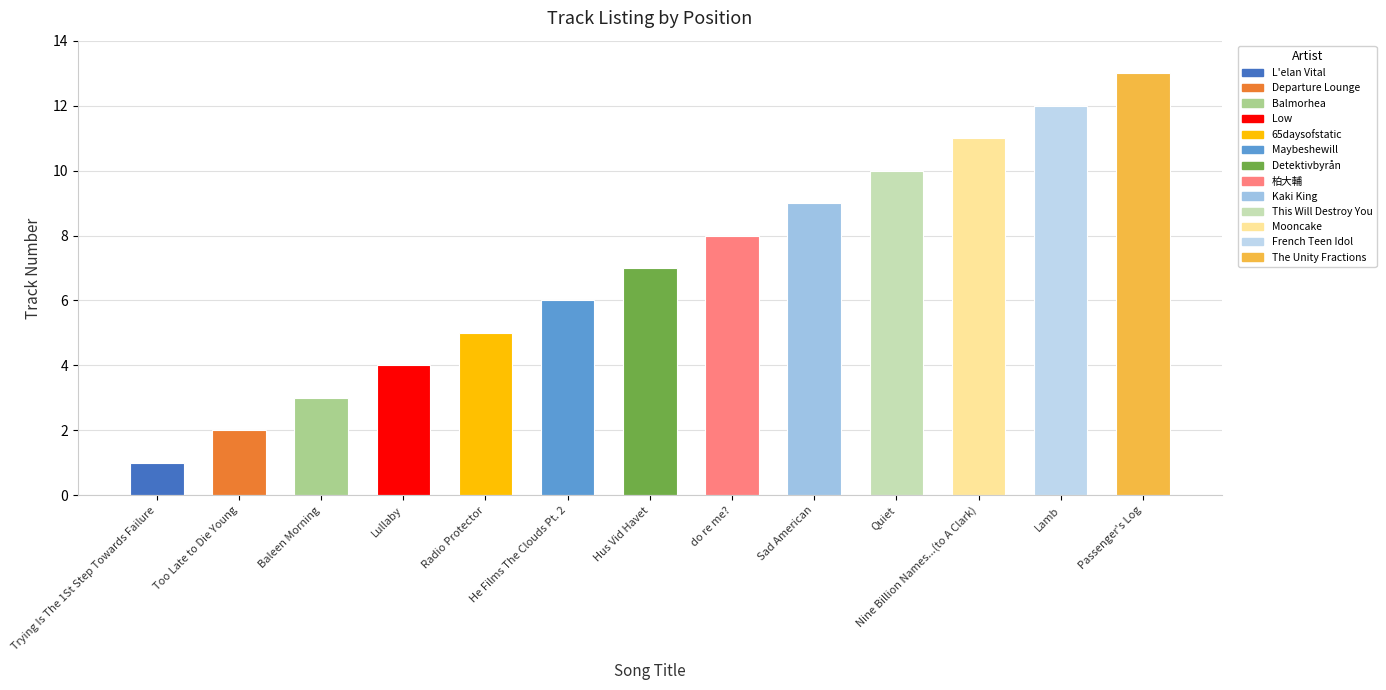

The chart shows a value of 11 at Nine Billion Names...(to A Clark). True or false?

True